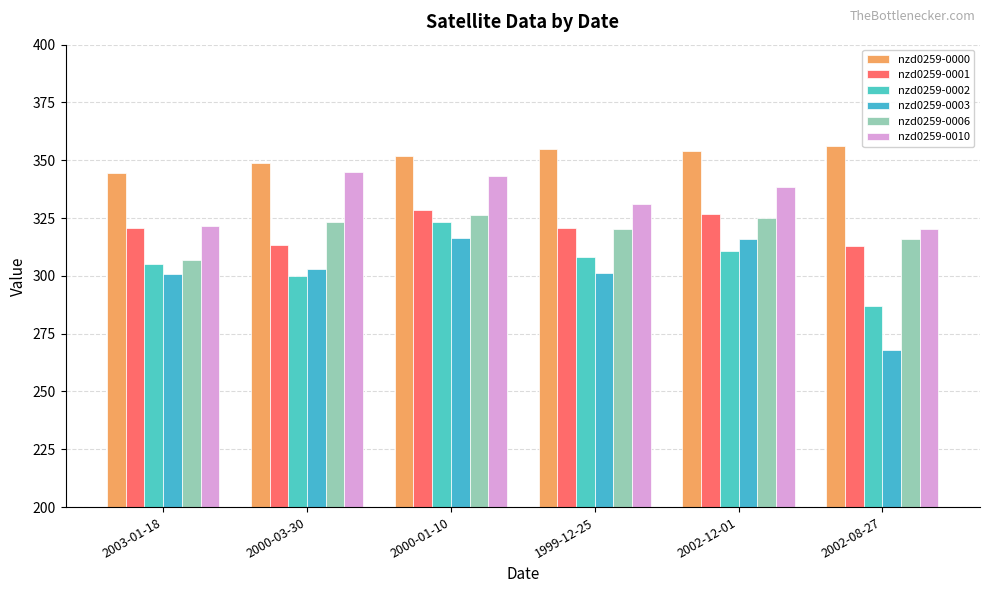

Does the chart contain stacked bars?

No